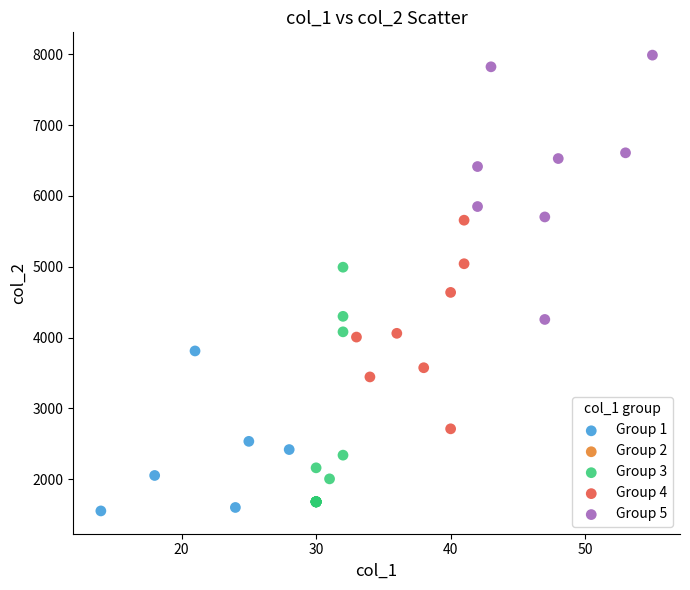

Which series has the widest spread of Y values?

Group 5